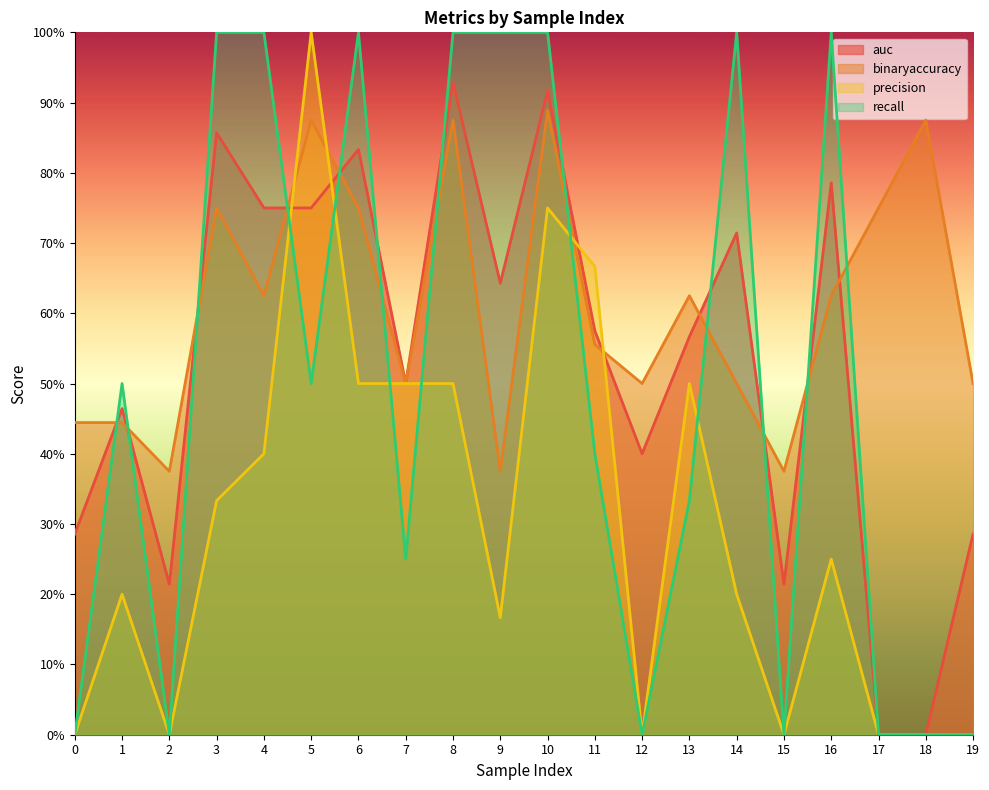

True or false: precision and auc intersect in this chart.

True